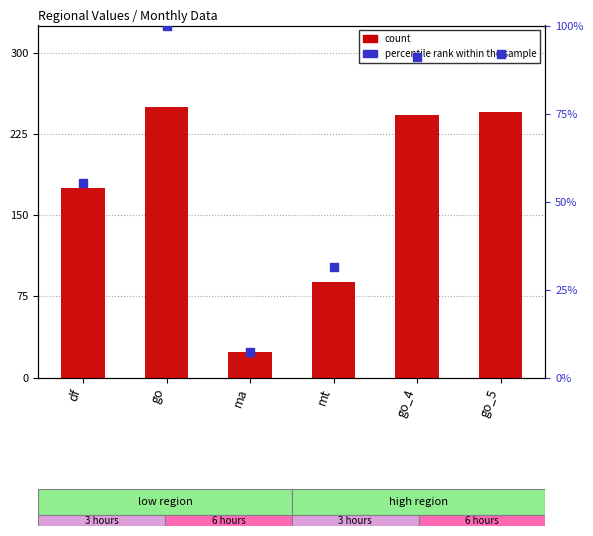

Which series reaches the maximum Y coordinate?

count